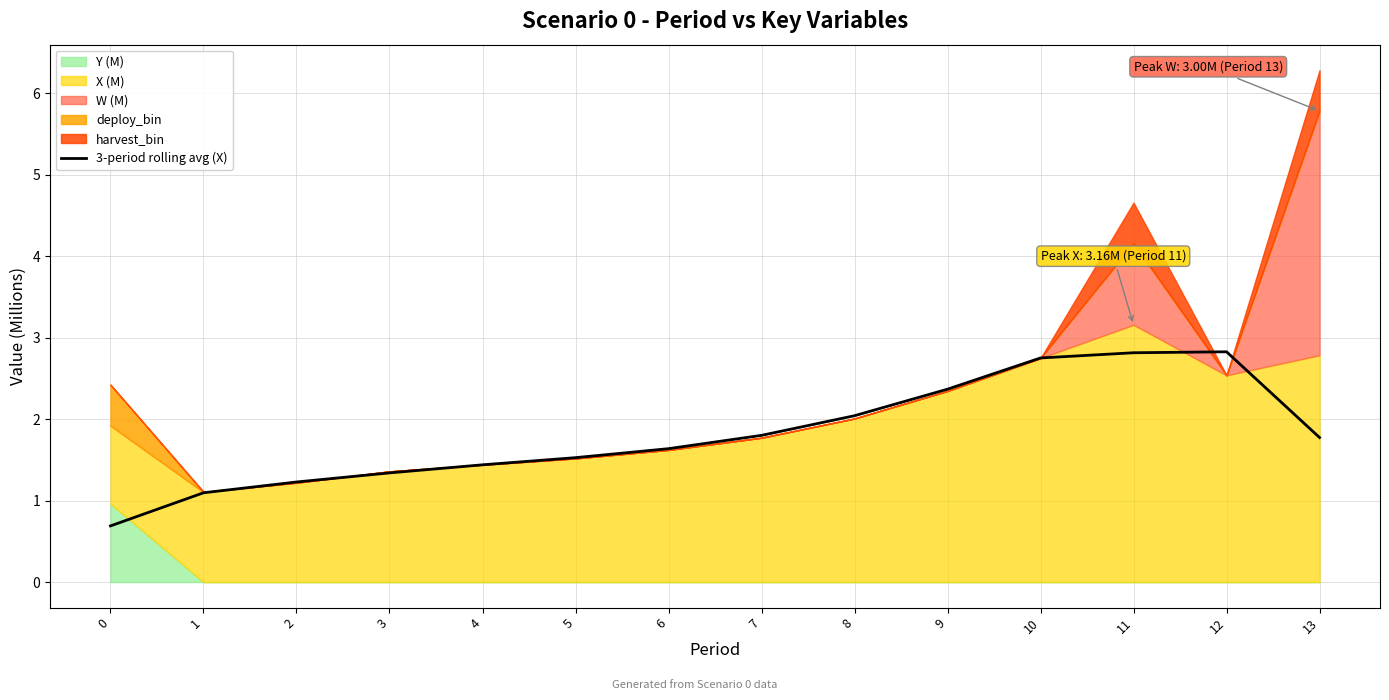

How many values are below 1?

1